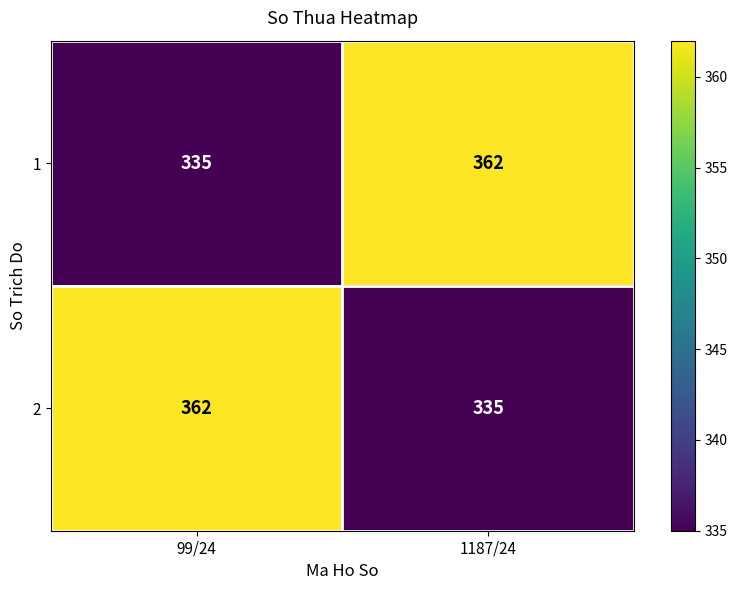

Reading left to right, extract all data points from this chart.

1: 335	362
2: 362	335